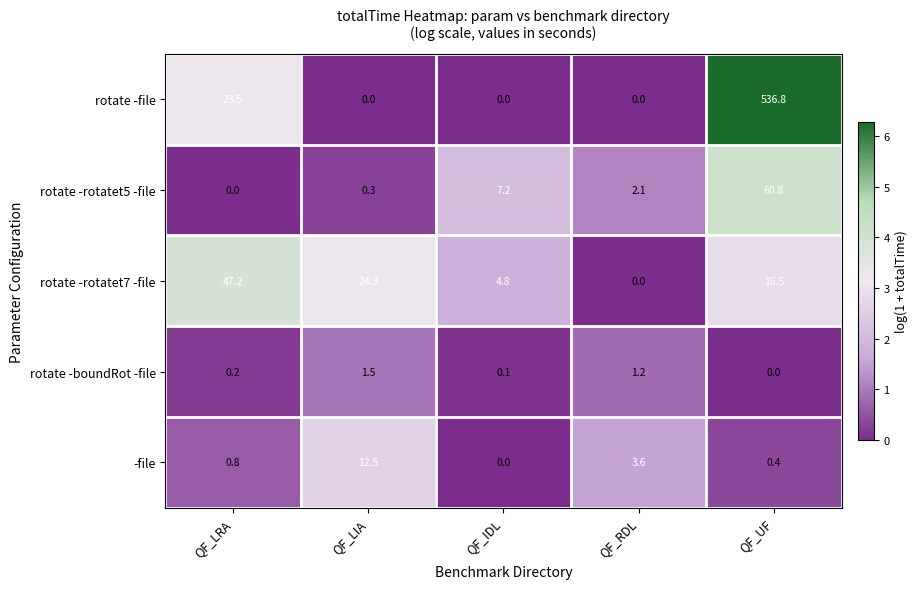

Which category has the lowest value in the rotate -rotatet5 -file series?

QF_LRA